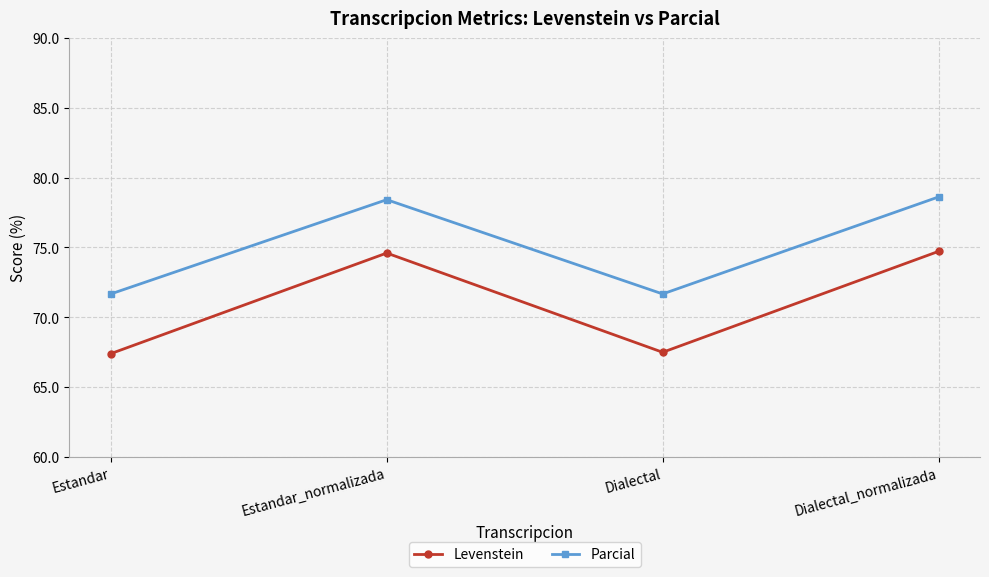

Rank the series at Estandar_normalizada from lowest to highest value.

Levenstein, Parcial